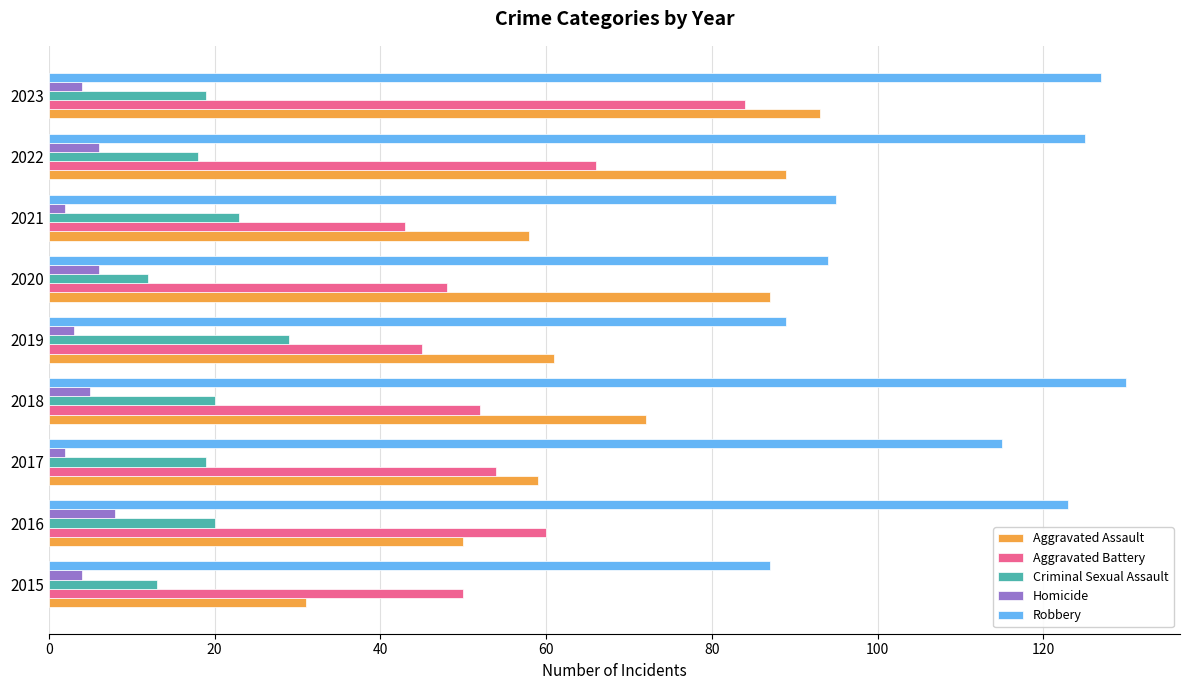

What is the highest value of the Aggravated Assault series?

93